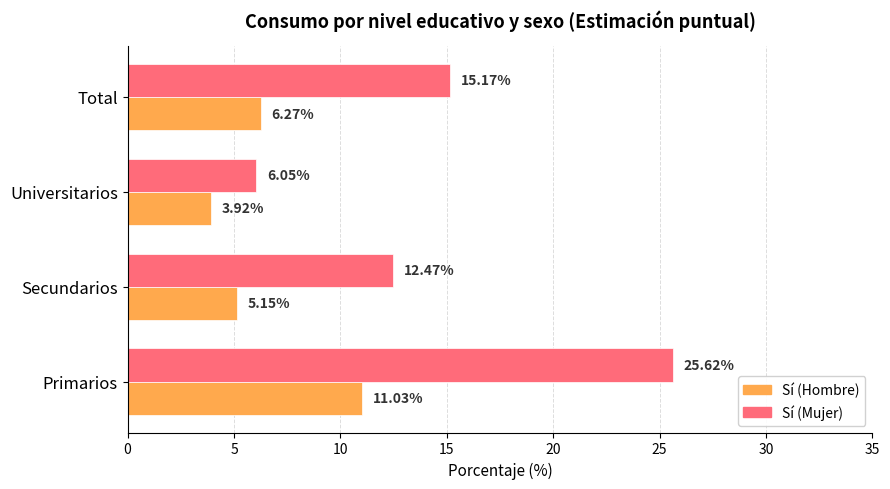

List the series in order of their overall mean, highest first.

Sí (Mujer), Sí (Hombre)